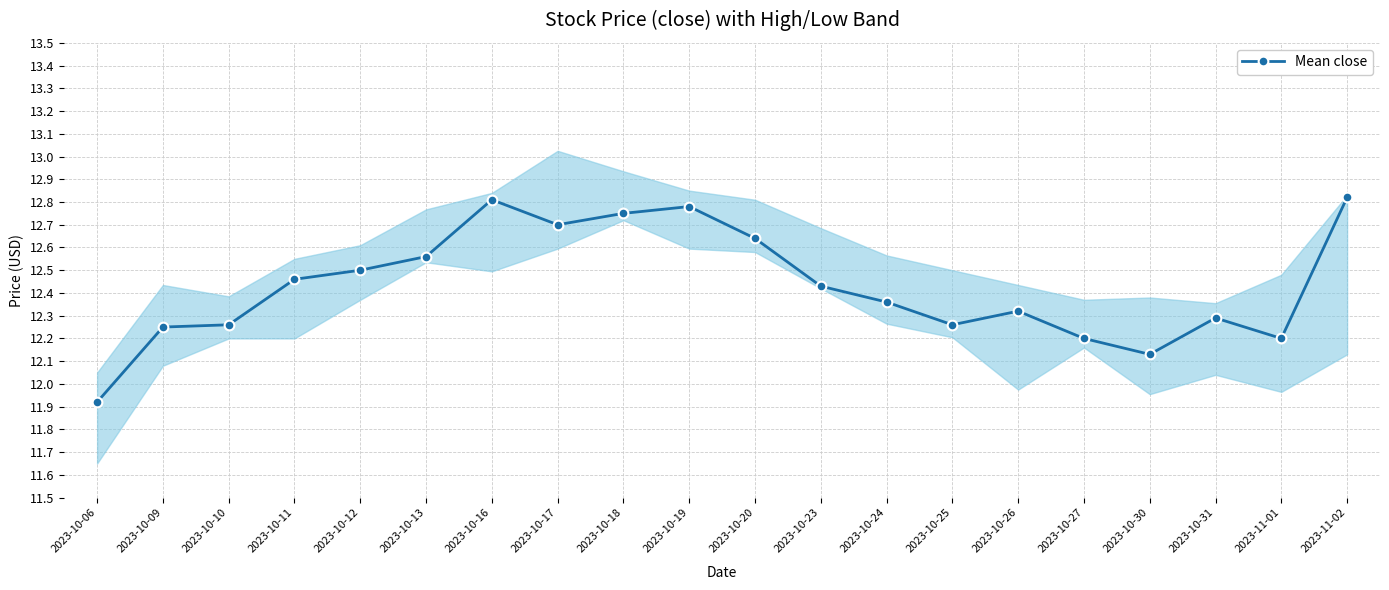

How many values are below 12?

1